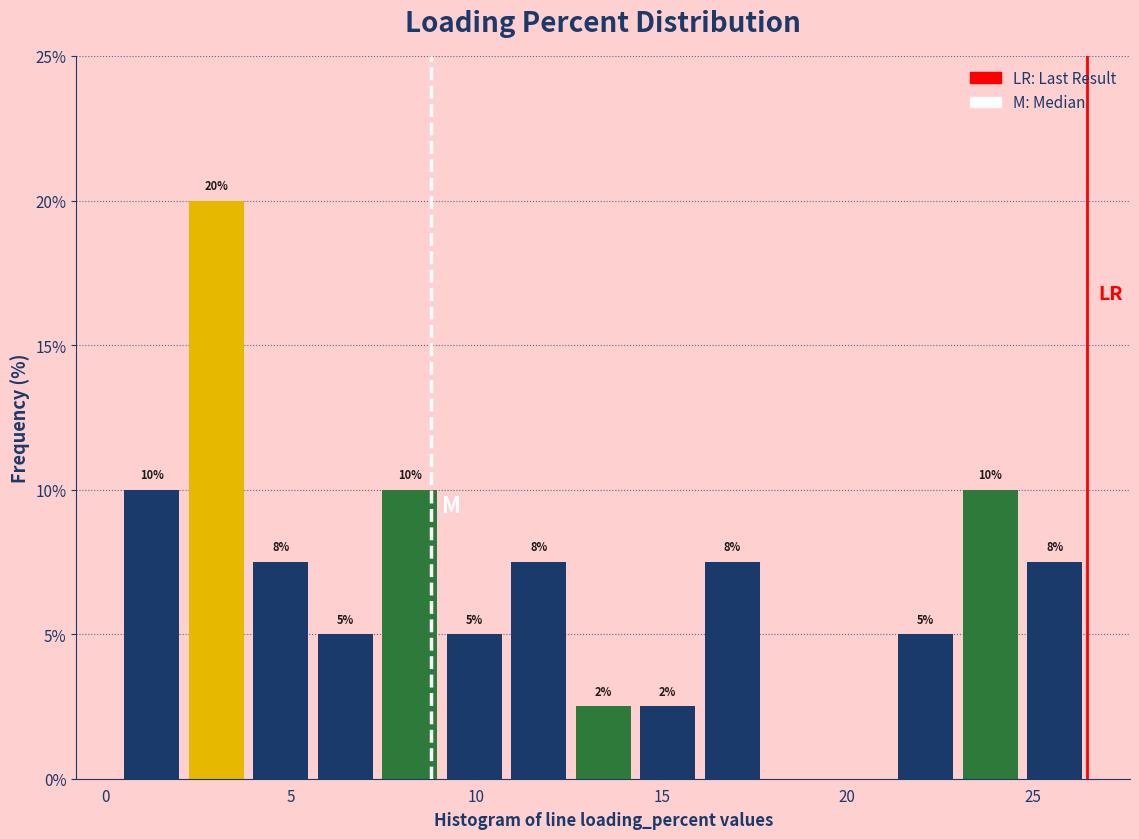

Around what value on the x-axis is the tallest bar? Give the approximate position of its centre, as read against the axis.

3.0